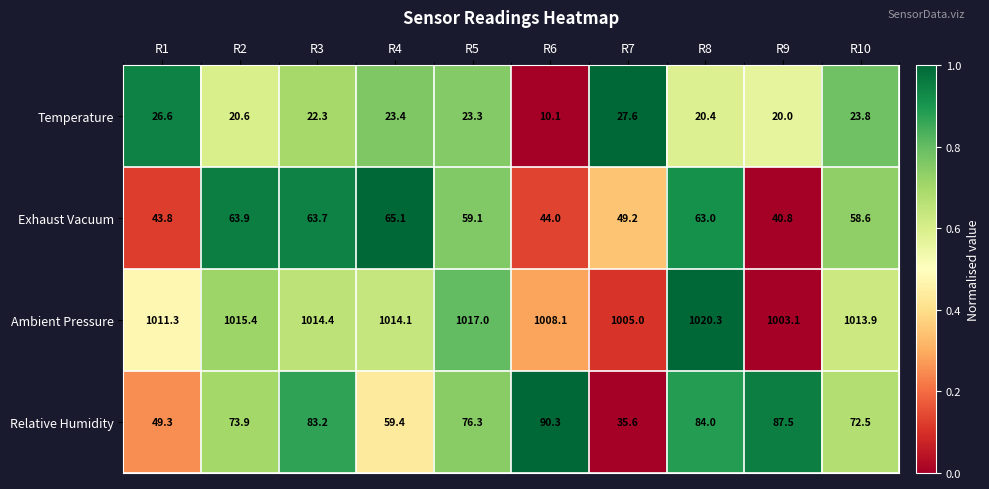

Which series has the largest total across all categories?

Ambient Pressure